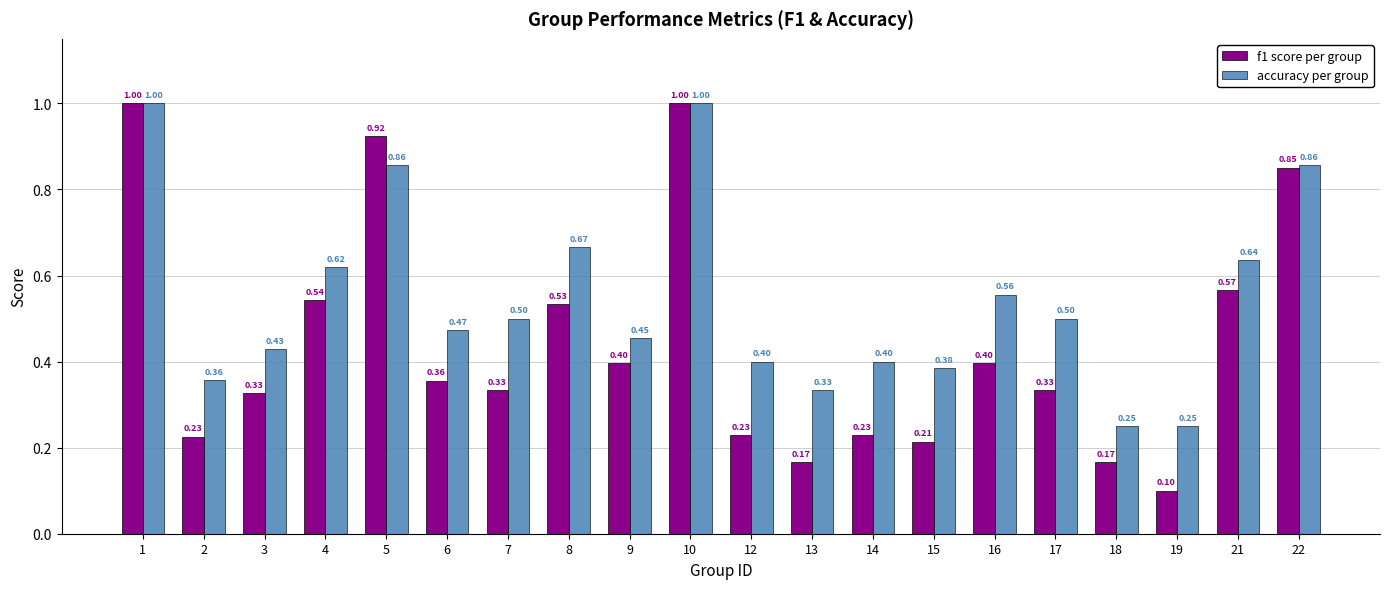

What is the total value across all series at 4?

1.2